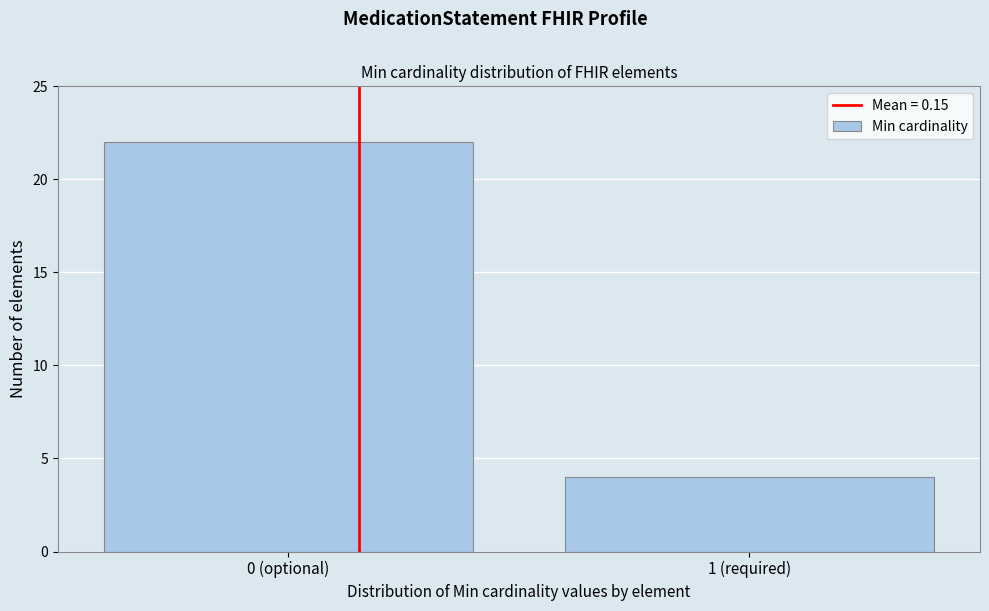

Reading left to right, transcribe all the data shown in this chart.

0 (optional)=22	1 (required)=4